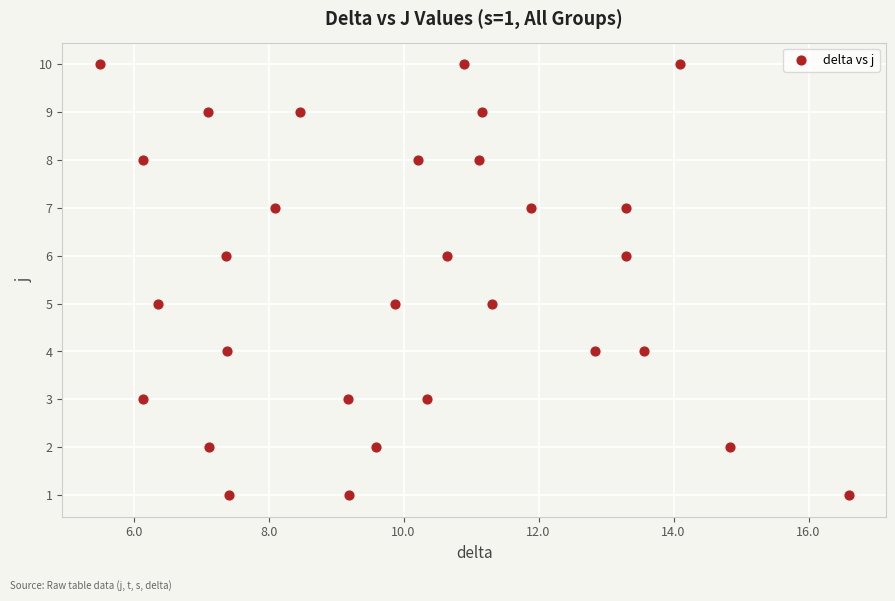

What is the range of Y values (max minus min)?

9